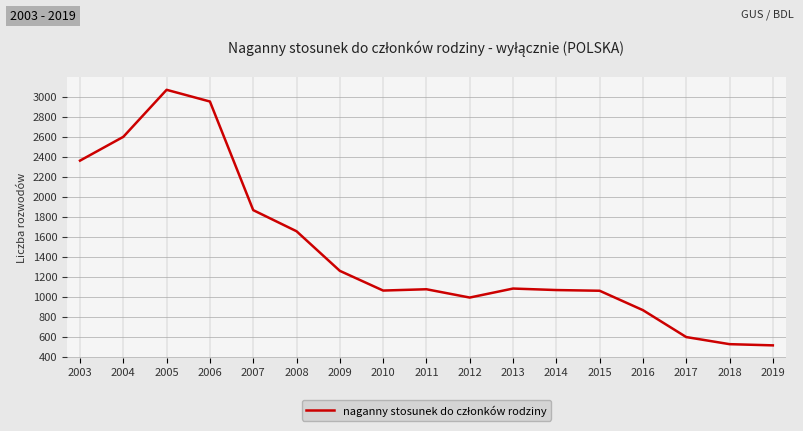

What is the difference between the second highest and minimum values?

2438